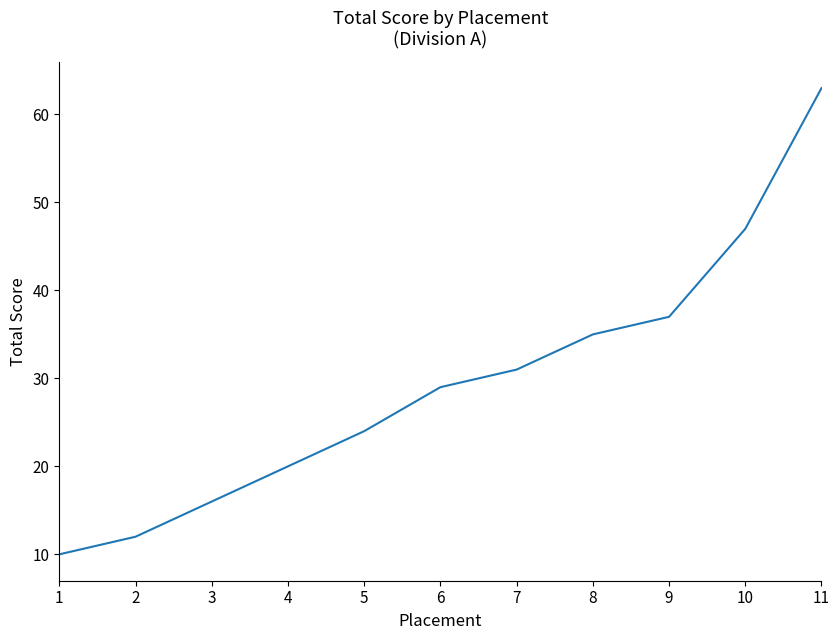

Rank the categories by value from lowest to highest.

1, 2, 3, 4, 5, 6, 7, 8, 9, 10, 11